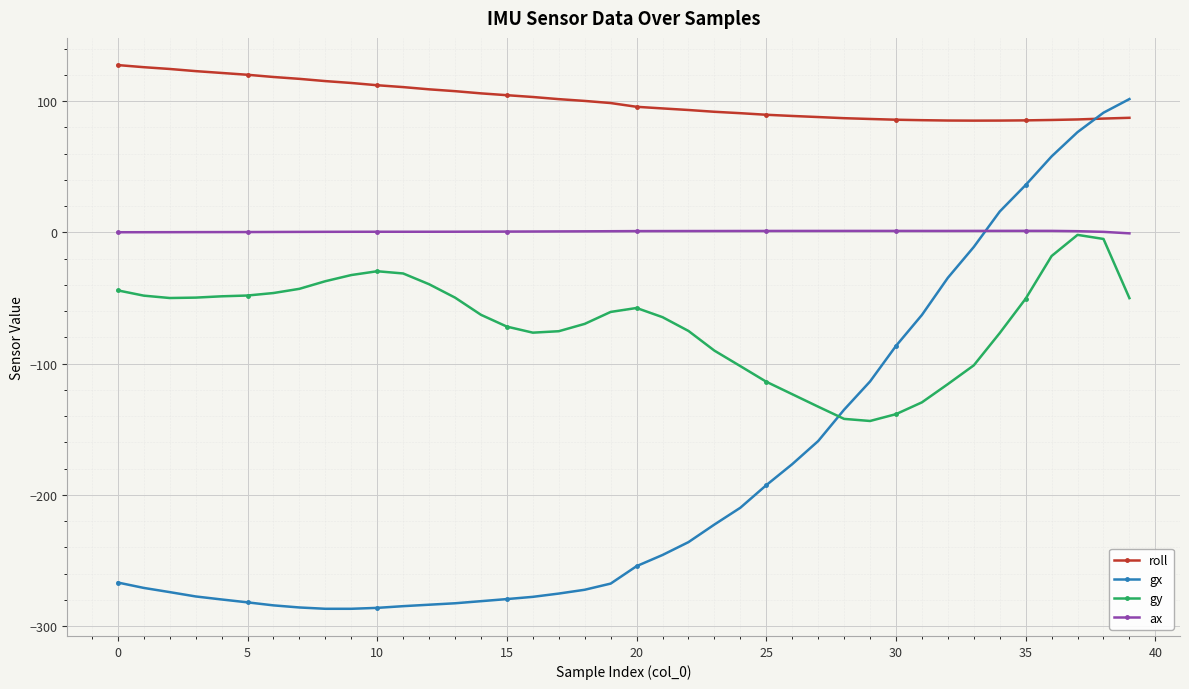

True or false: gx and gy intersect in this chart.

True